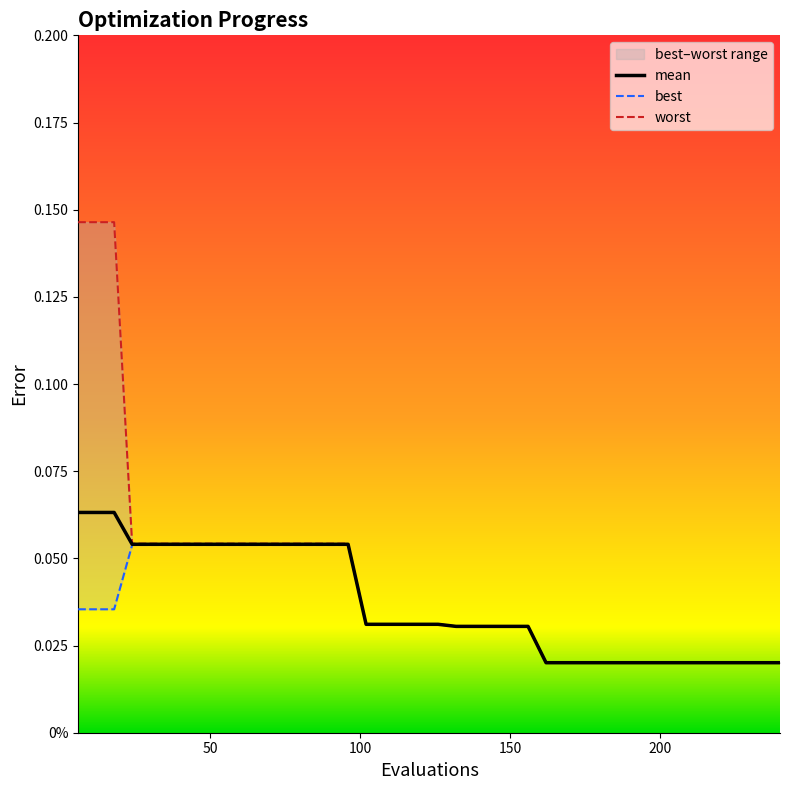

True or false: mean and worst intersect in this chart.

False